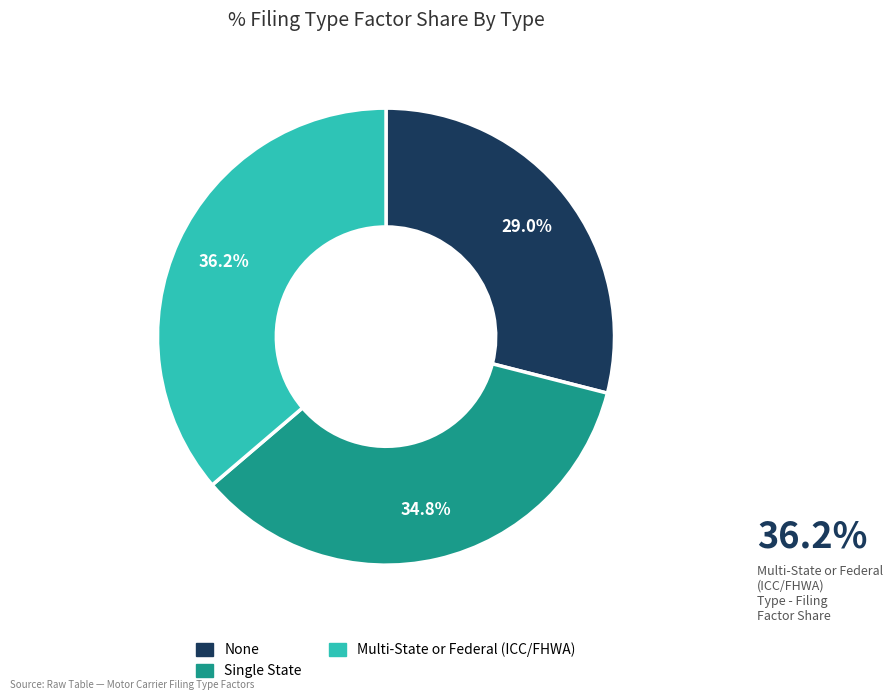

To the nearest percent, what is the difference between the largest and smallest slice percentages?

7%